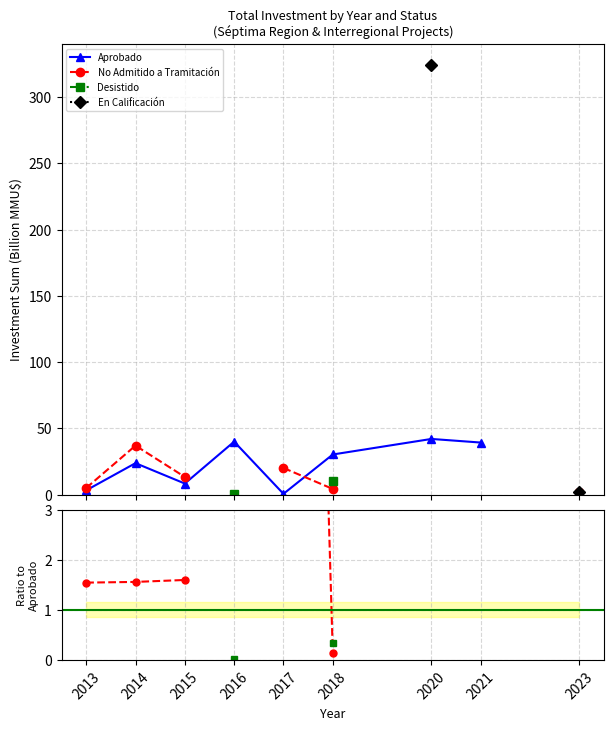

How many data points does each series have?

9